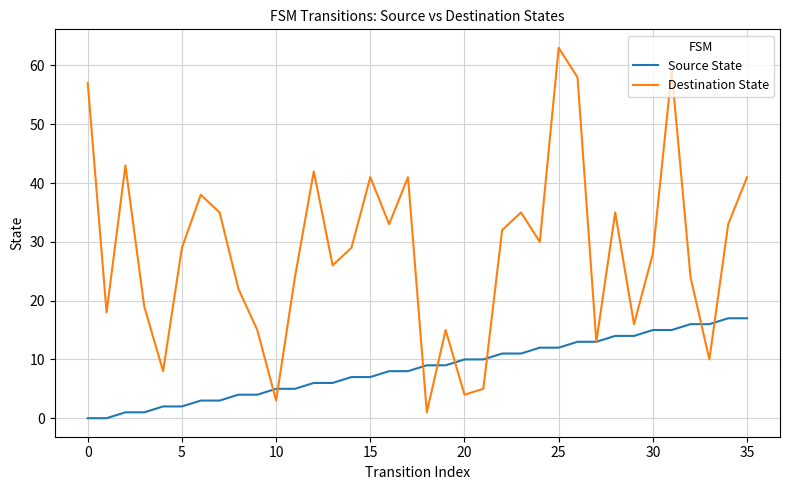

Which series has the largest range (max minus min)?

Destination State